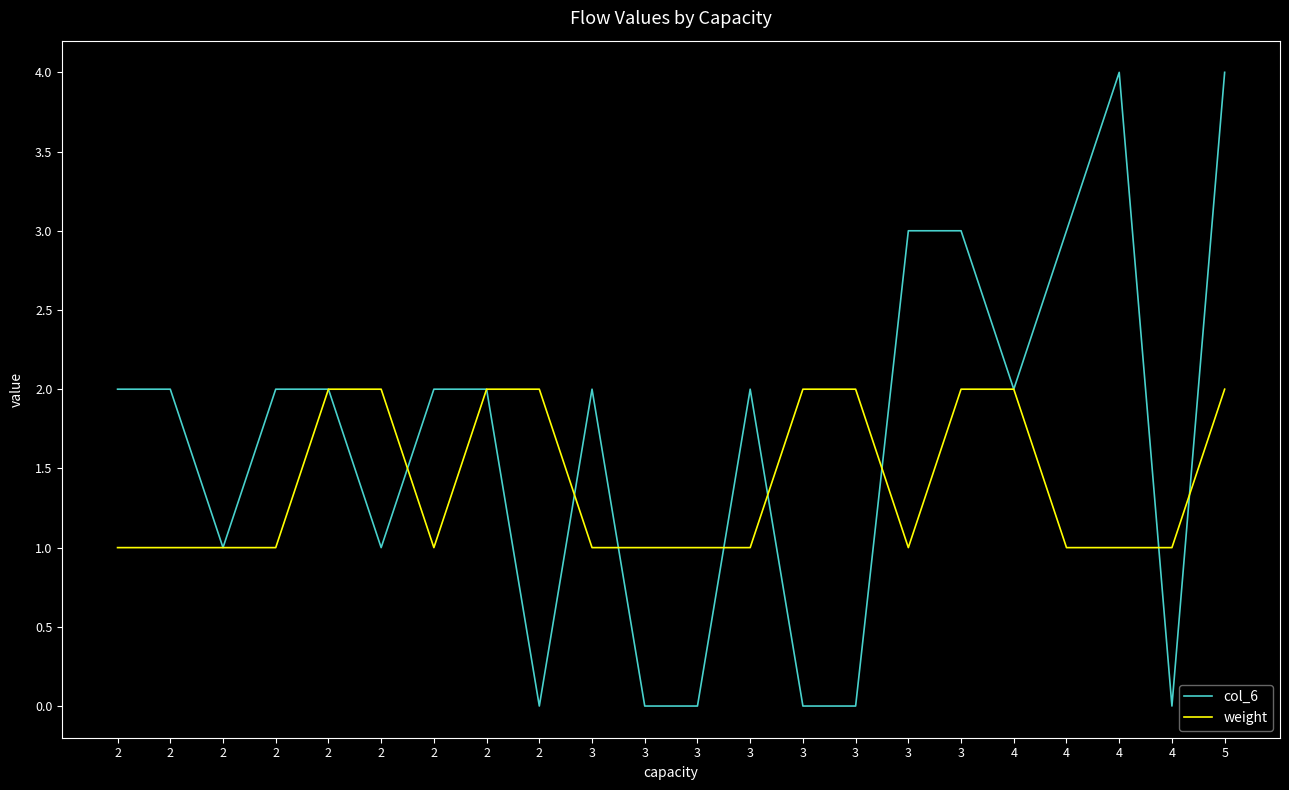

Where is weight nearest to the value 1?

2